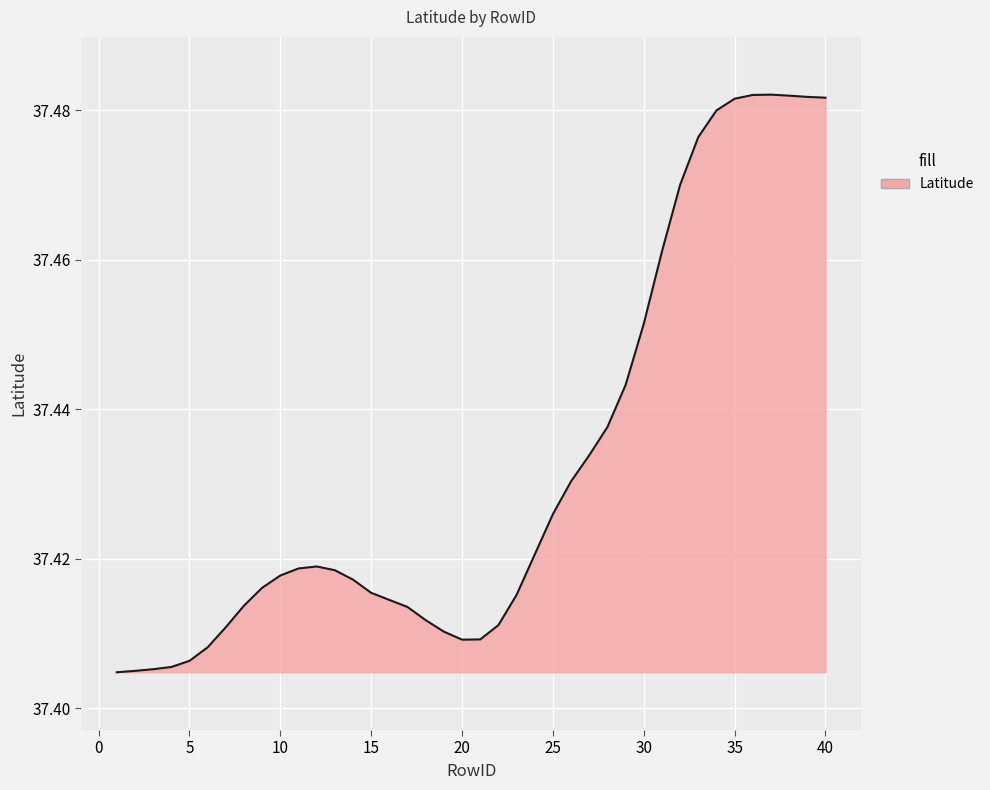

Does the chart display data point markers on the line(s)?

No